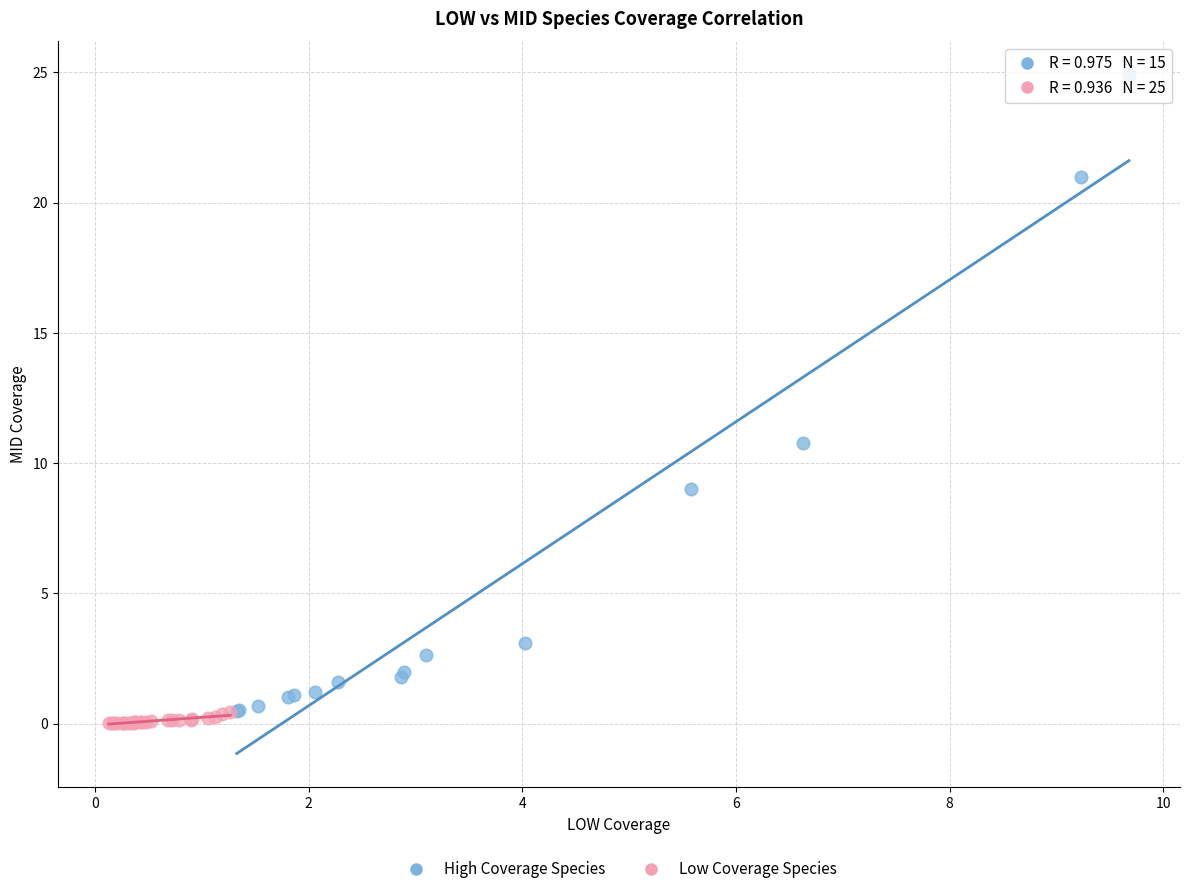

Which series contains the lowest Y value?

Low Coverage Species